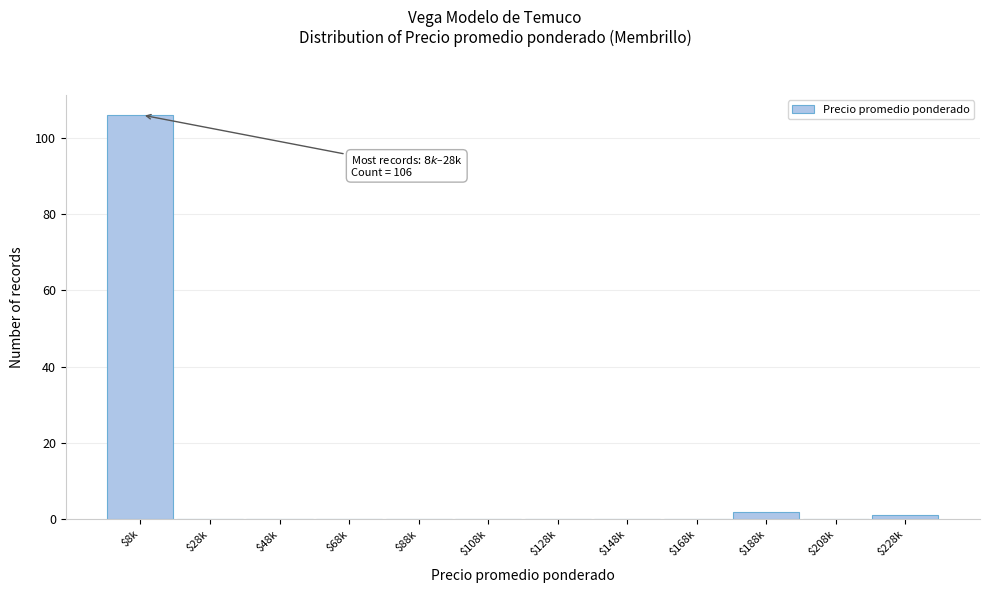

What is the maximum value shown in the chart?

106